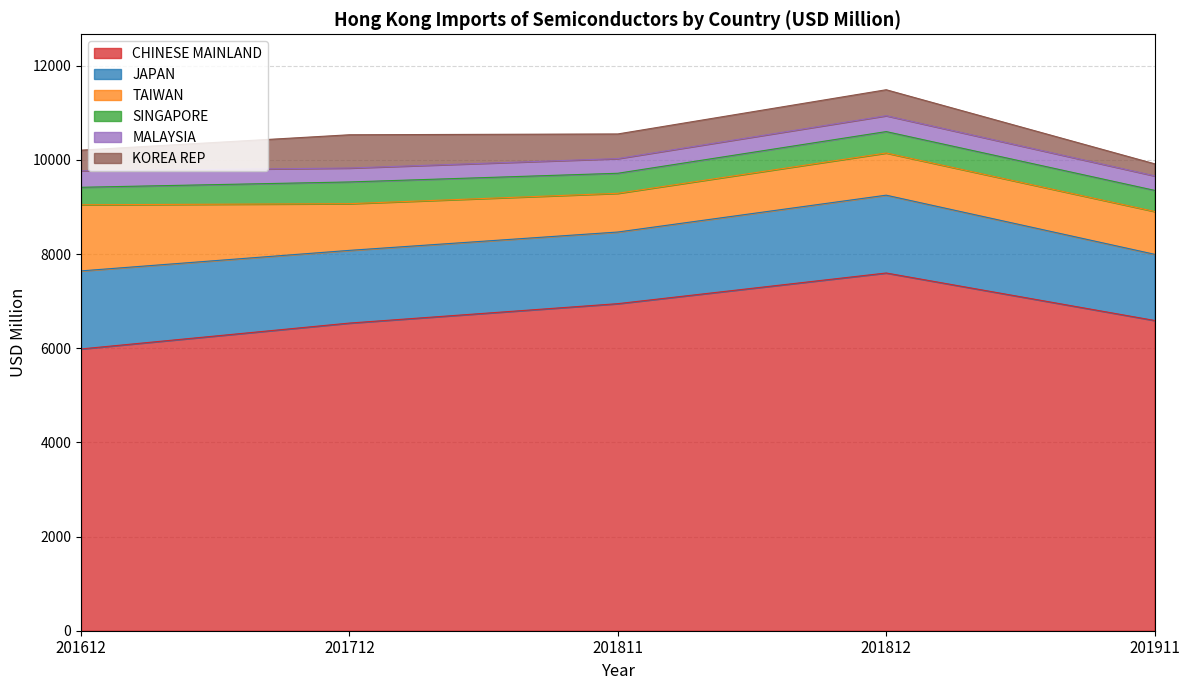

Reading left to right, list all the values displayed in this chart.

CHINESE MAINLAND: 201612=5985.4	201712=6535.0	201811=6947.5	201812=7598.7	201911=6590.4
JAPAN: 201612=1658.0	201712=1544.5	201811=1521.5	201812=1653.1	201911=1405.8
TAIWAN: 201612=1404.4	201712=991.7	201811=822.4	201812=895.8	201911=909.6
SINGAPORE: 201612=371.6	201712=461.4	201811=425.7	201812=454.9	201911=448.4
MALAYSIA: 201612=349.7	201712=296.0	201811=311.9	201812=337.3	201911=308.0
KOREA REP: 201612=438.9	201712=706.5	201811=523.3	201812=551.7	201911=256.4